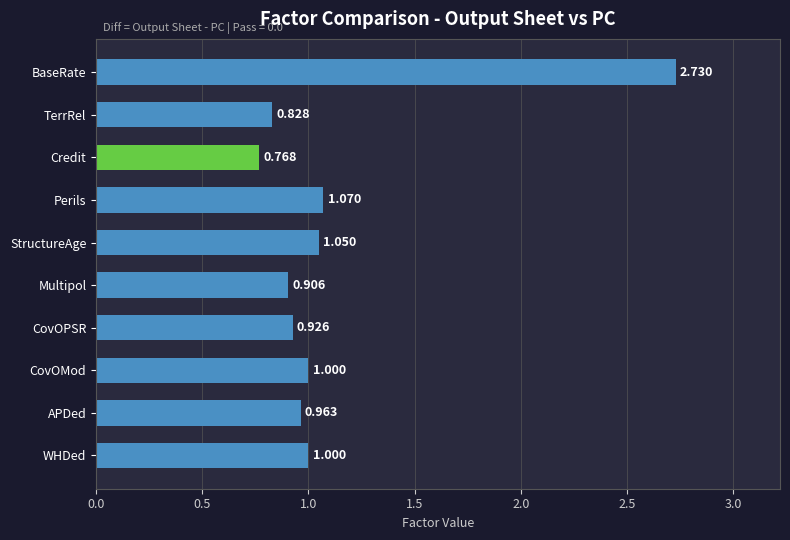

Which category has the lowest value across all series?

Credit